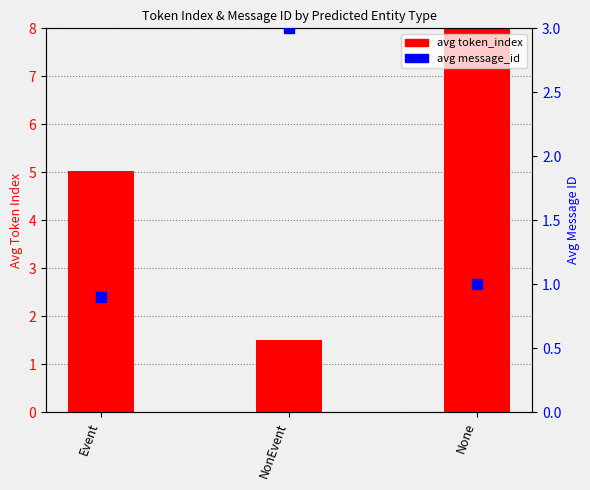

At which category is the sum across all series the highest?

None